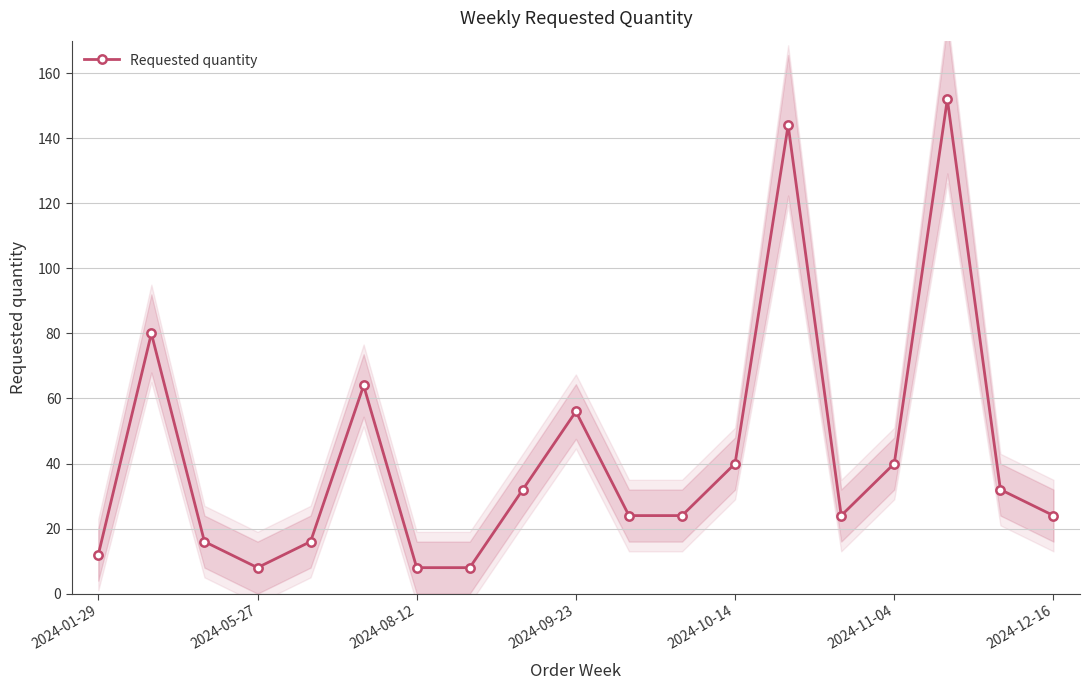

How many values exceed 24?

9